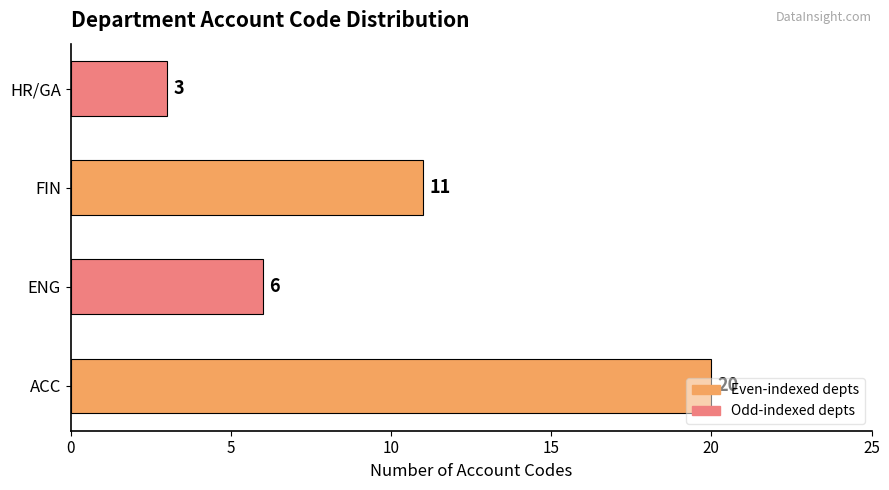

Which category has the highest value across all series?

ACC